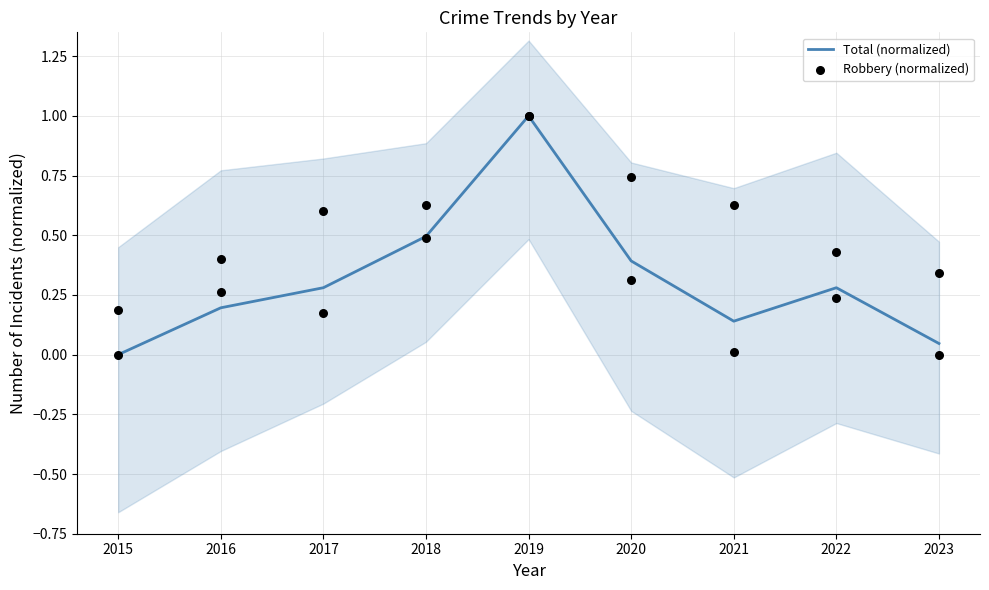

Is the value of Robbery (normalized) at 2018 greater than the value of Total (normalized) at 2015?

Yes